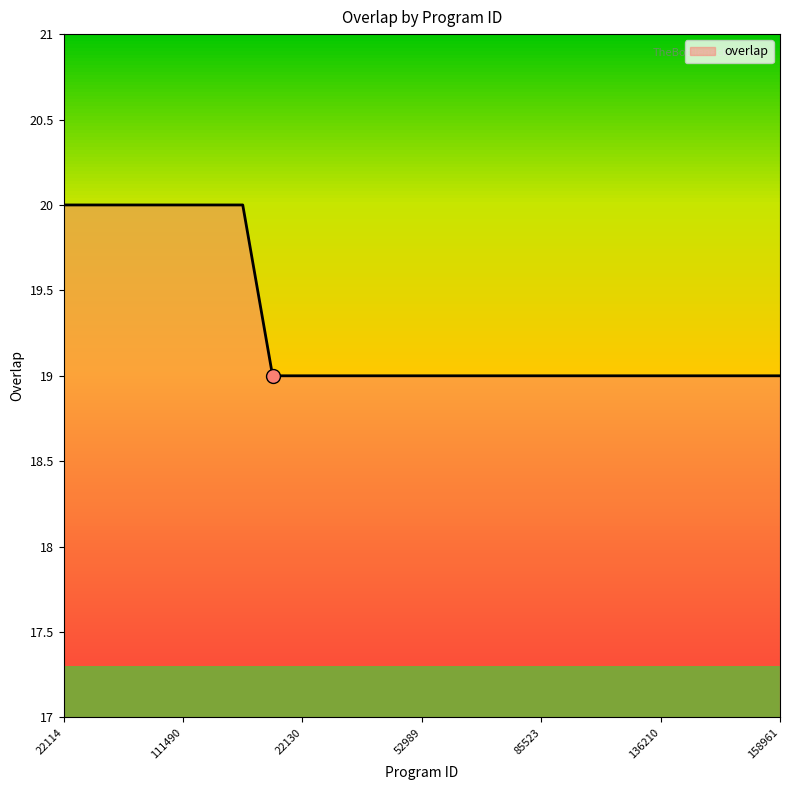

Does the chart display data point markers on the line(s)?

No